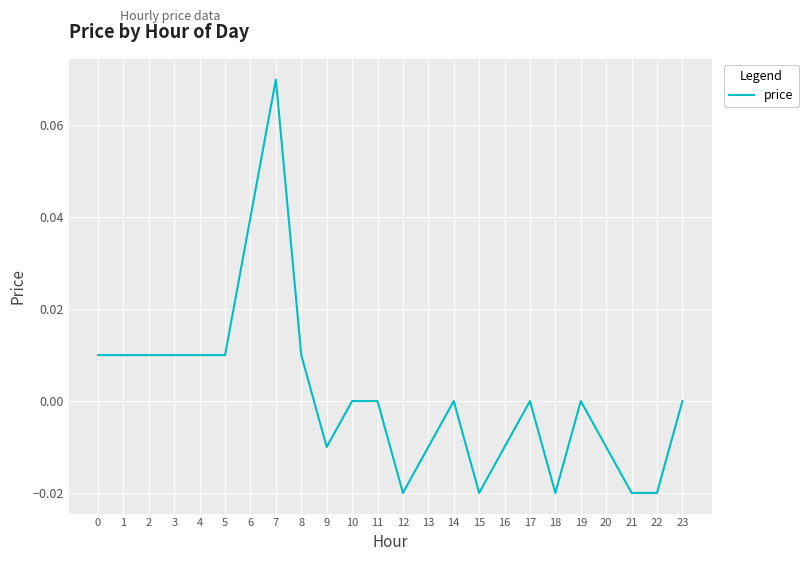

The chart shows a value of 0.0 at 19. True or false?

True